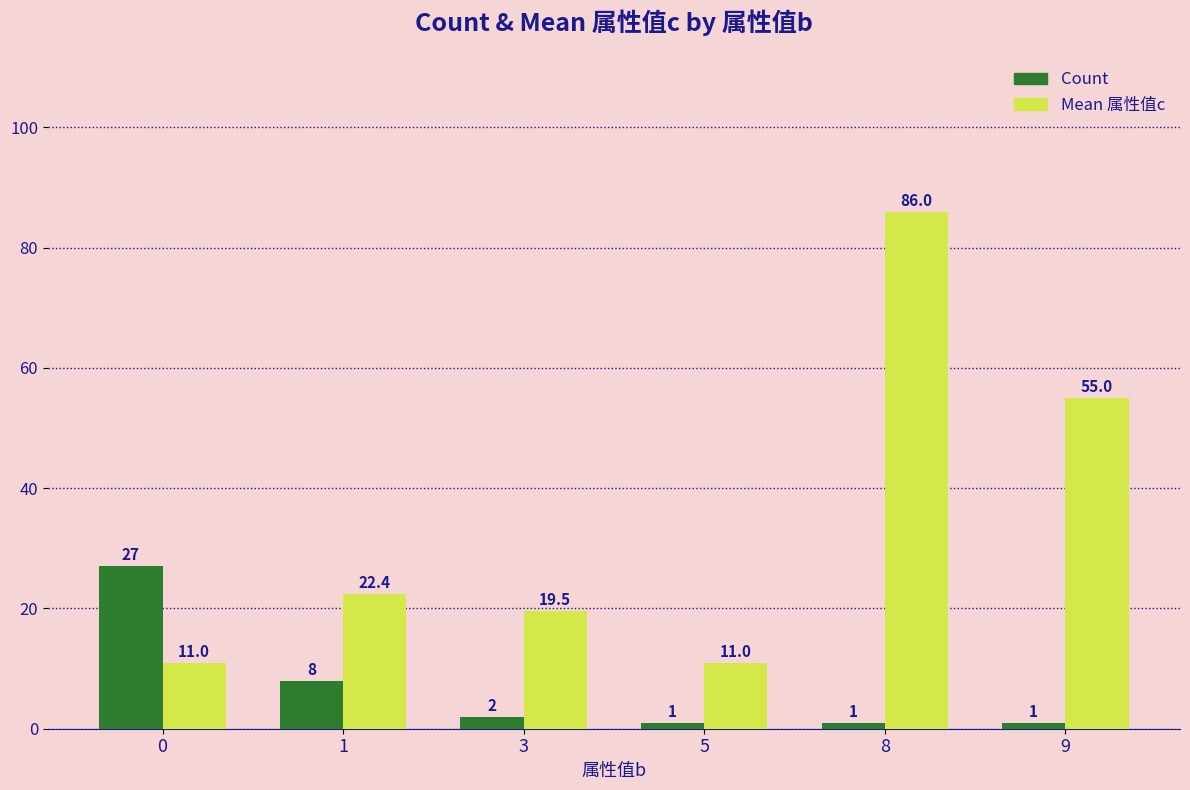

What are all the series names shown in the legend?

Count, Mean 属性值c